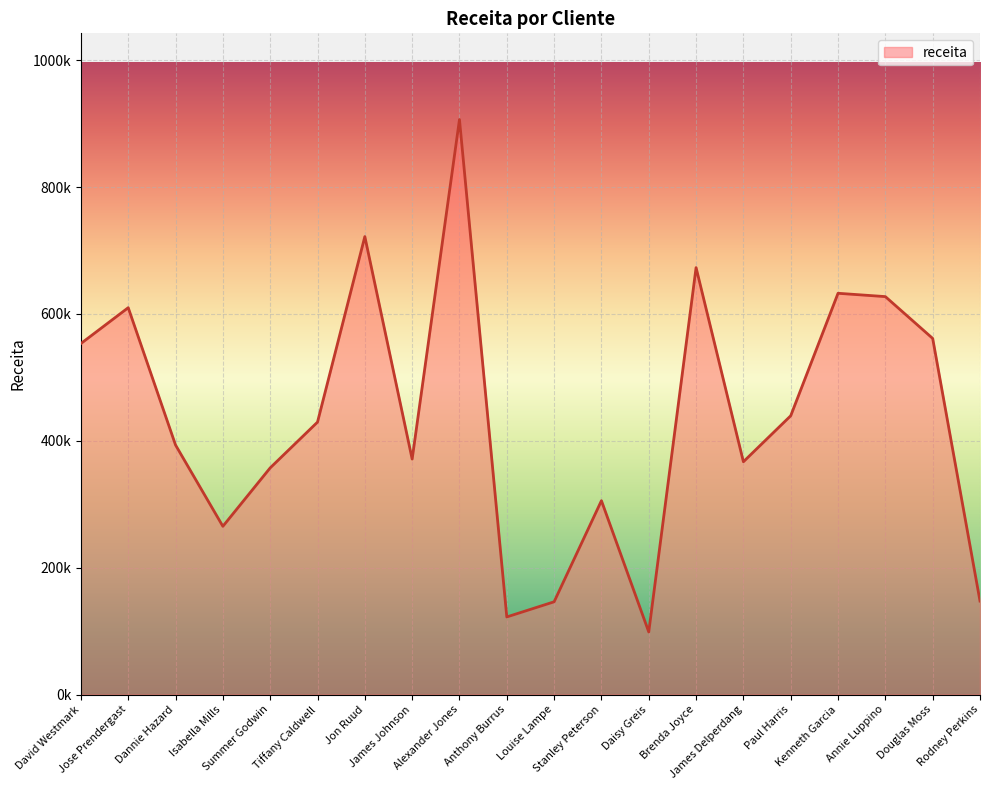

Rank the categories by value from lowest to highest.

Daisy Greis, Anthony Burrus, Louise Lampe, Rodney Perkins, Isabella Mills, Stanley Peterson, Summer Godwin, James Delperdang, James Johnson, Dannie Hazard, Tiffany Caldwell, Paul Harris, David Westmark, Douglas Moss, Jose Prendergast, Annie Luppino, Kenneth Garcia, Brenda Joyce, Jon Ruud, Alexander Jones